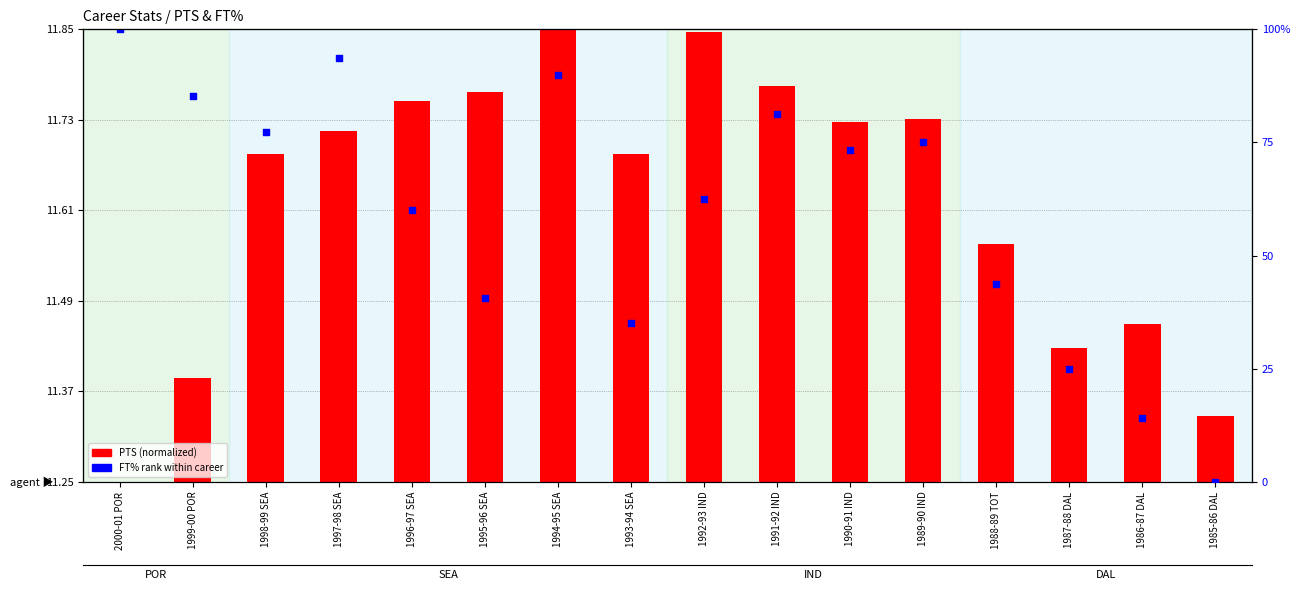

What is the change in value from 1993-94 SEA to 1986-87 DAL?

-21.1